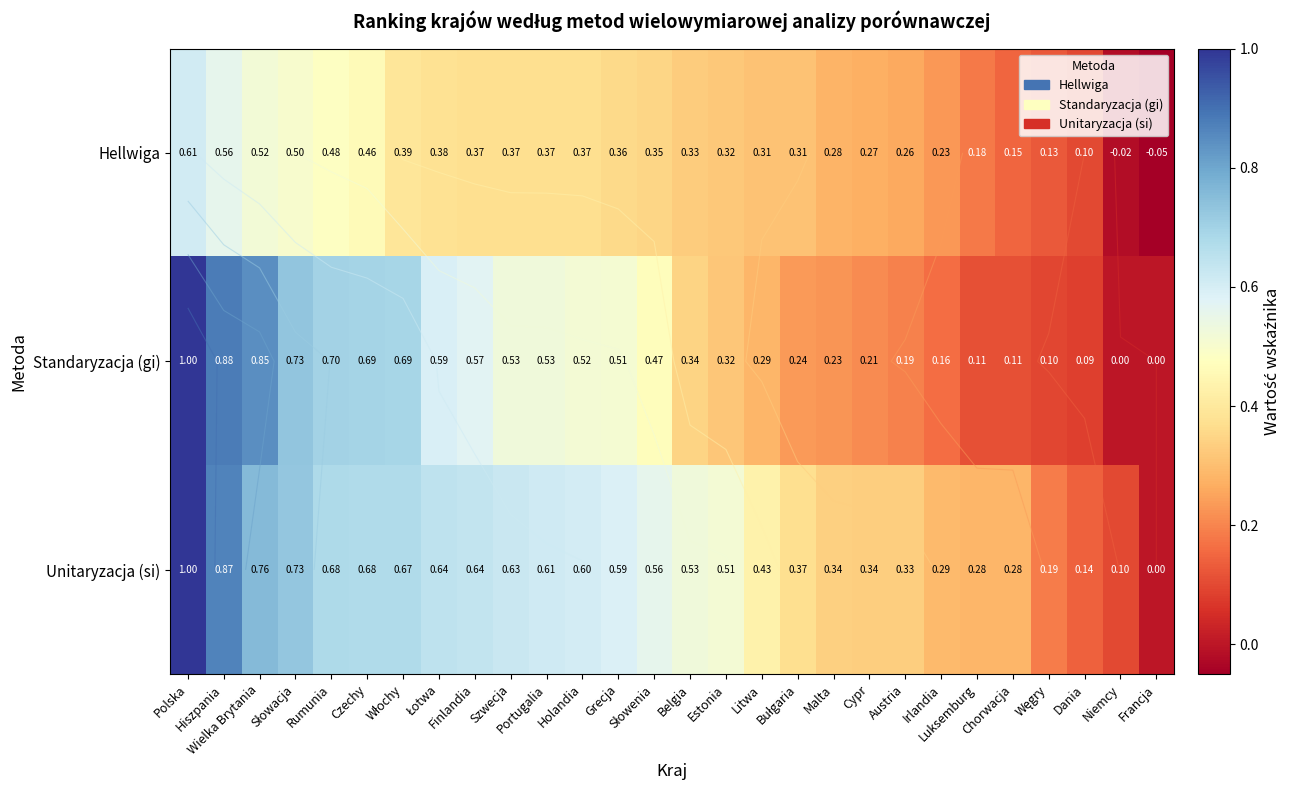

At which label is Hellwiga closest to 0?

Niemcy